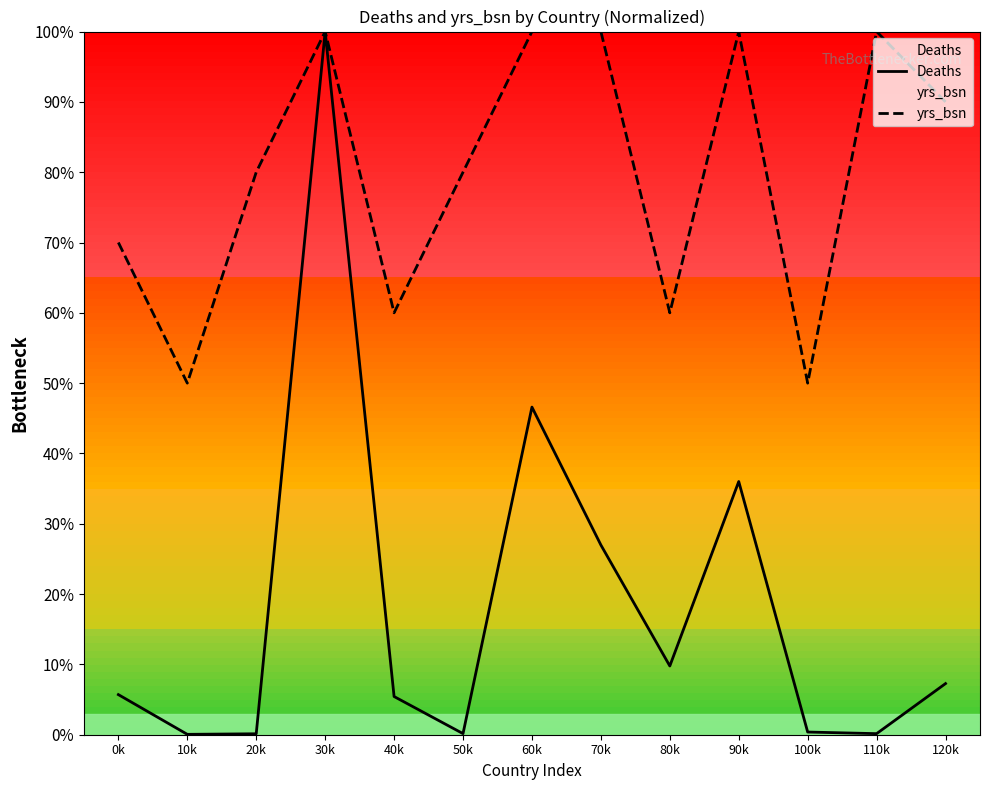

True or false: Deaths has more than 2 interior local peaks.

True